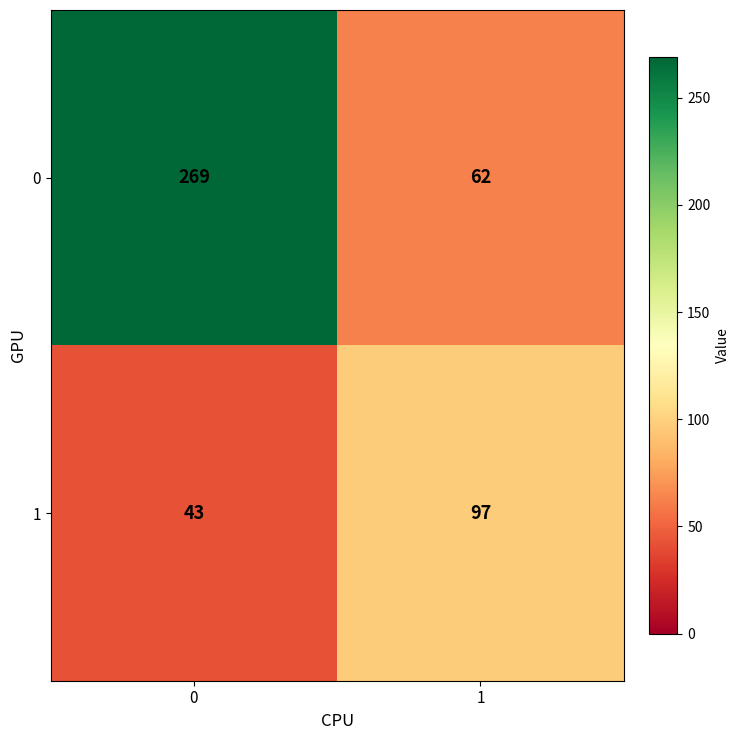

What is the smallest value displayed?

43